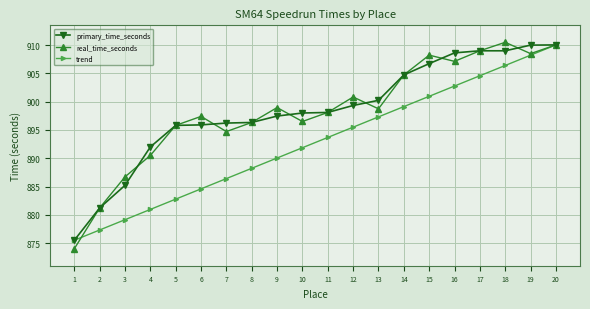

Which series changed the most between 12 and 18?

trend